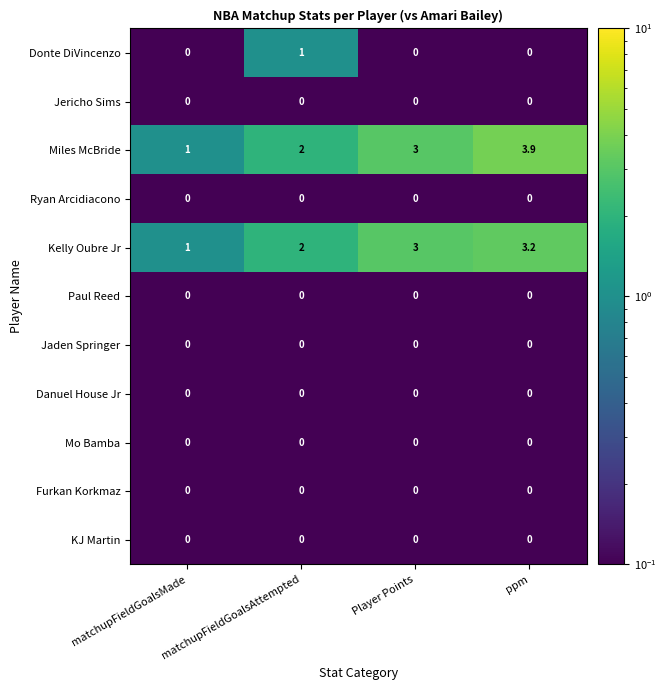

Which label corresponds to the largest value in the chart?

ppm